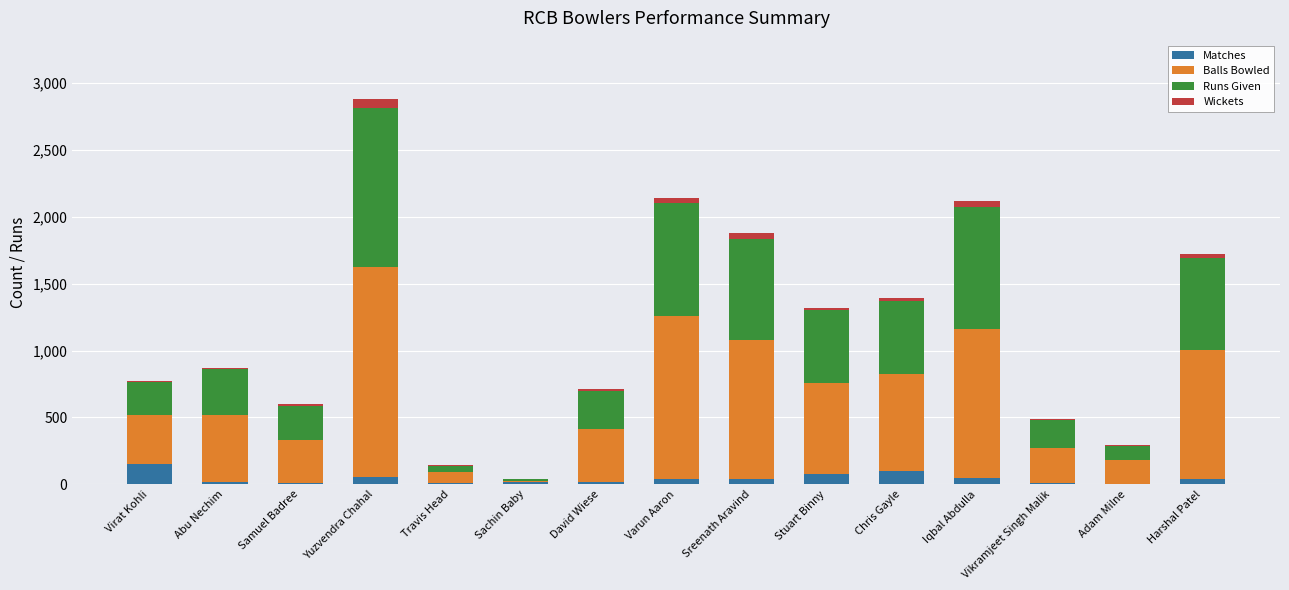

What is the maximum value for Matches?

149